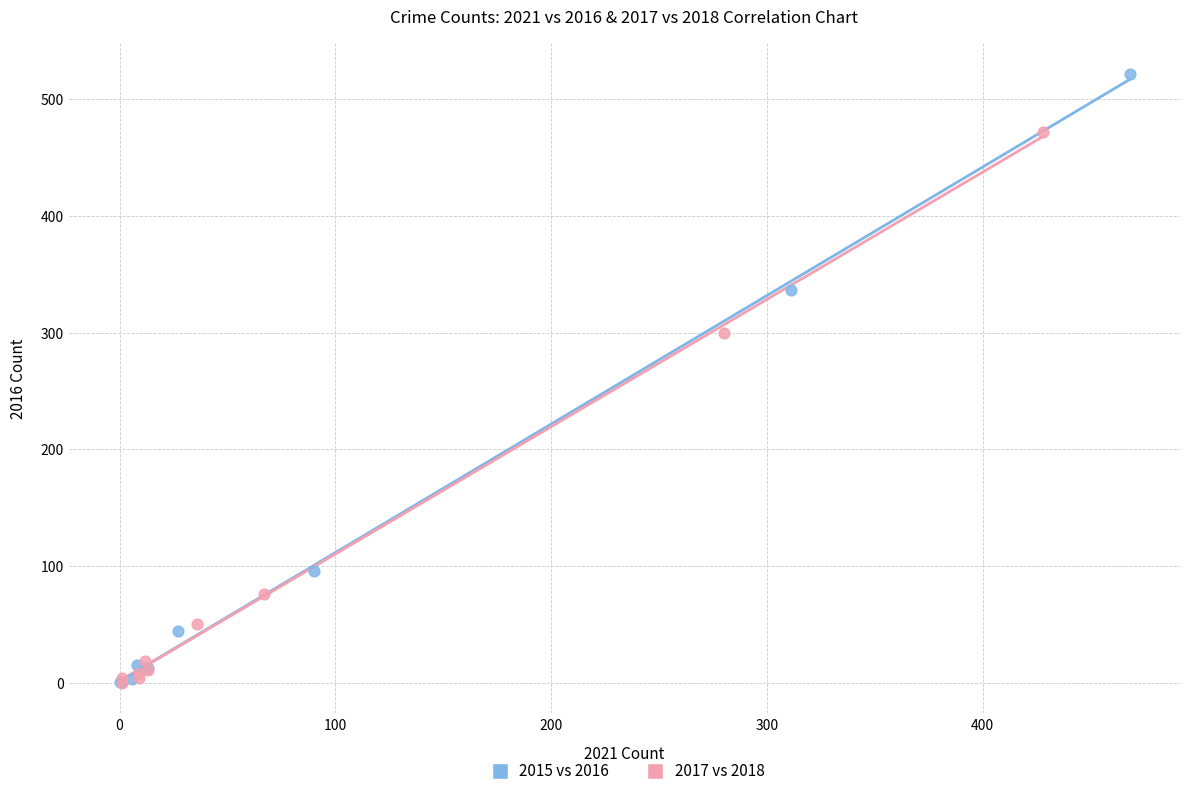

Which series has the largest Y range (max minus min)?

2015 vs 2016